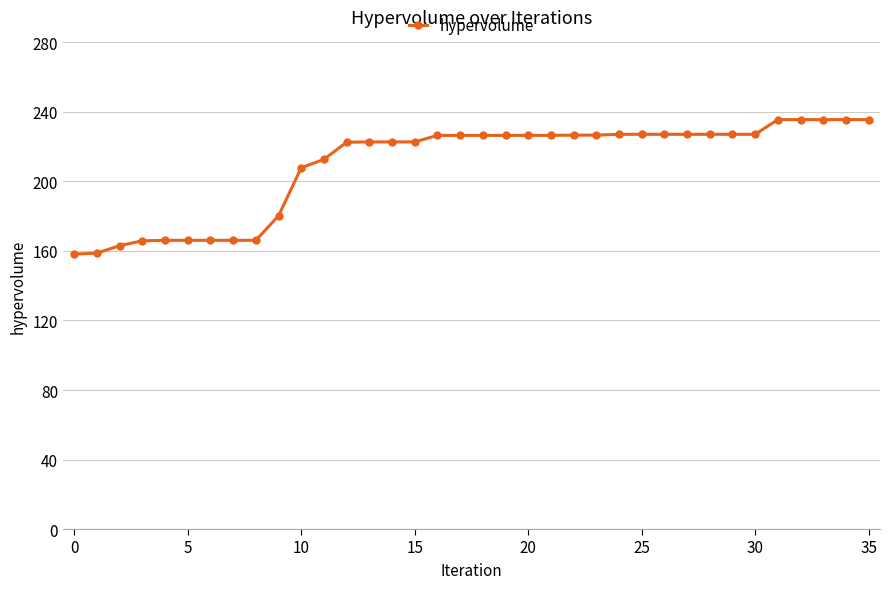

How many data points are above 226?

20